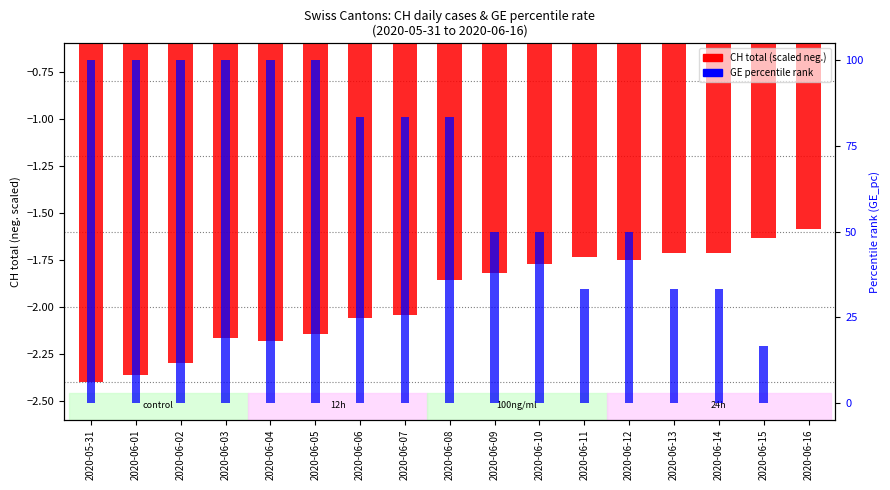

How many positive values does the GE_pc (percentile) series have?

16